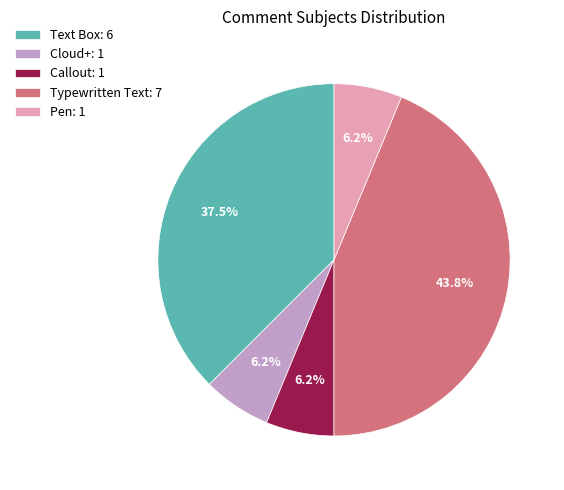

To the nearest percent, what is the average slice percentage?

20%